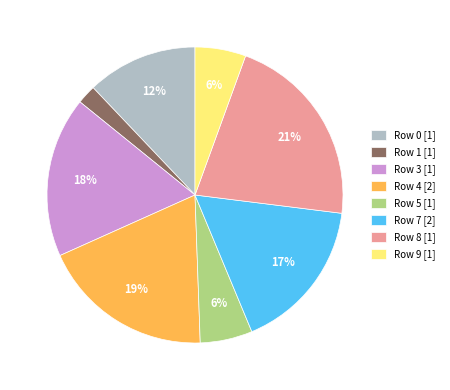

Does Row 5 represent more than half of the total?

No